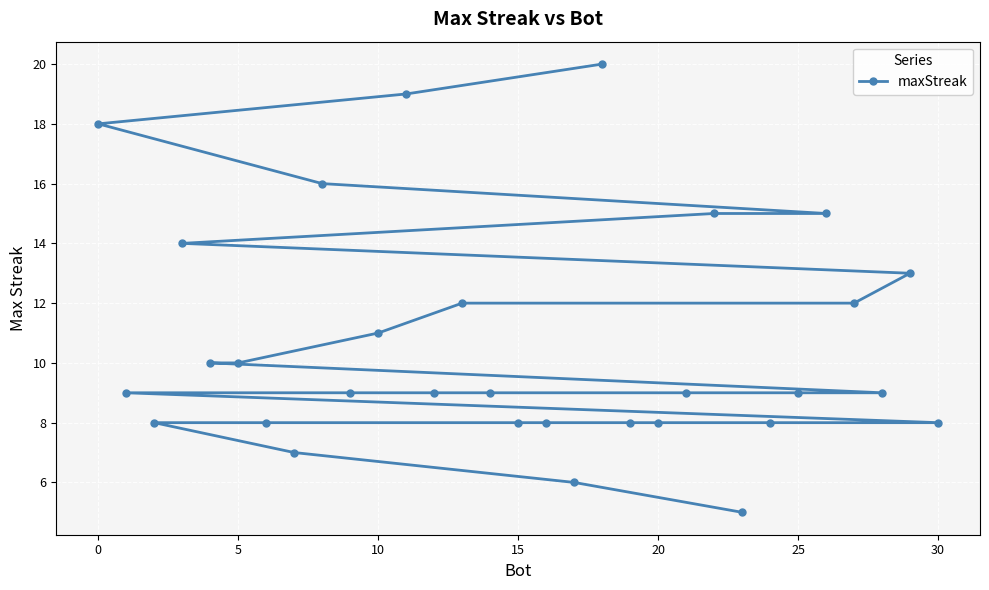

Between 15 and 10, which is larger?

10